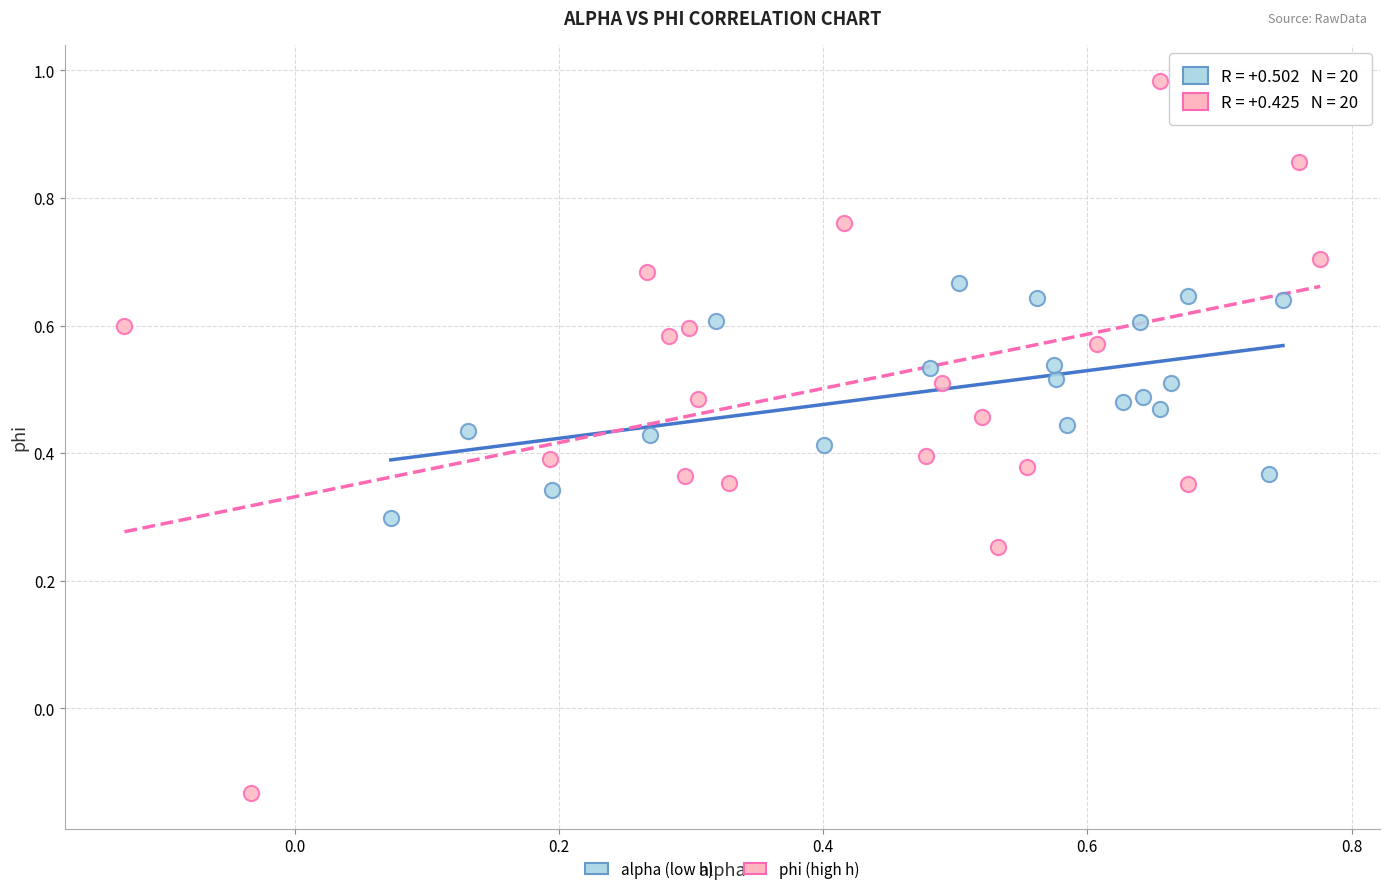

Which series contains the lowest Y value?

phi (high h)